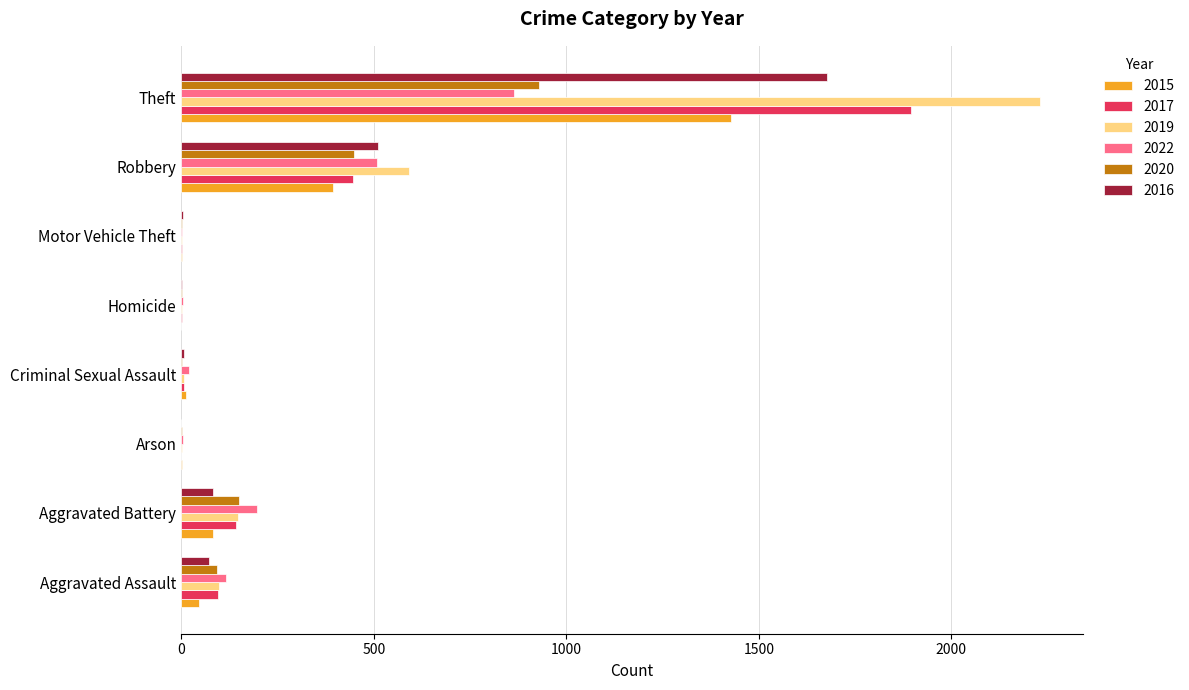

At which category is the sum across all series the highest?

Theft